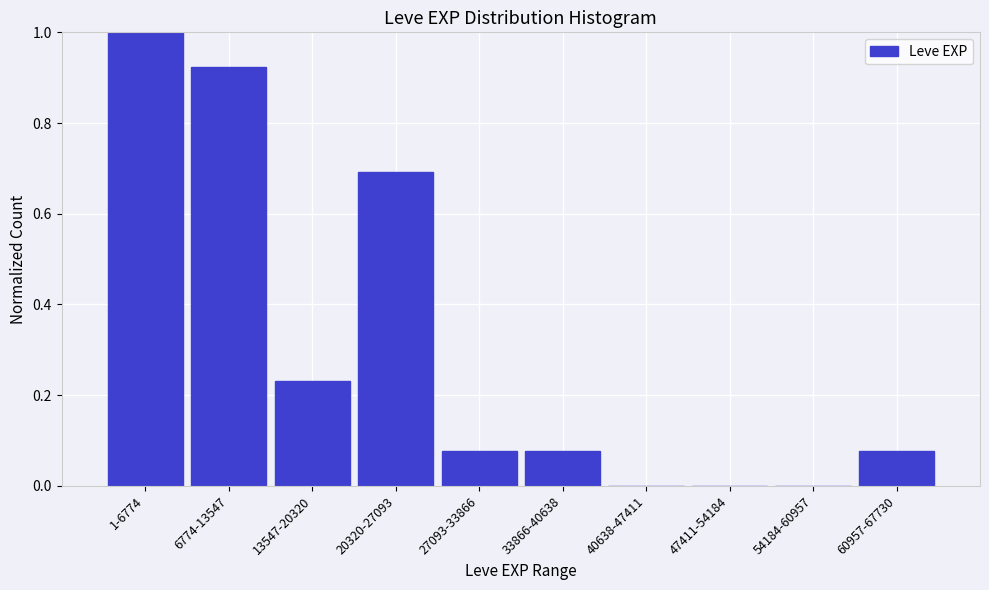

What is the greatest value displayed?

1.0